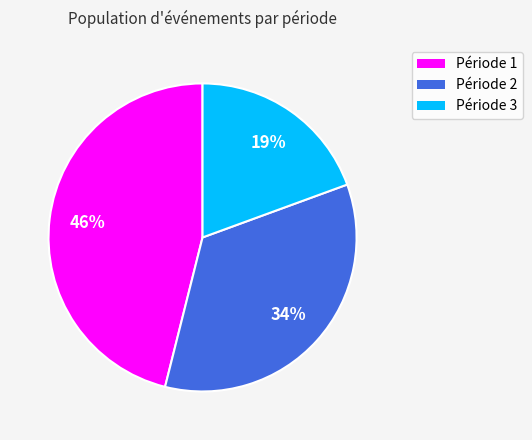

To the nearest percent, what is the difference between the largest and smallest slice percentages?

27%